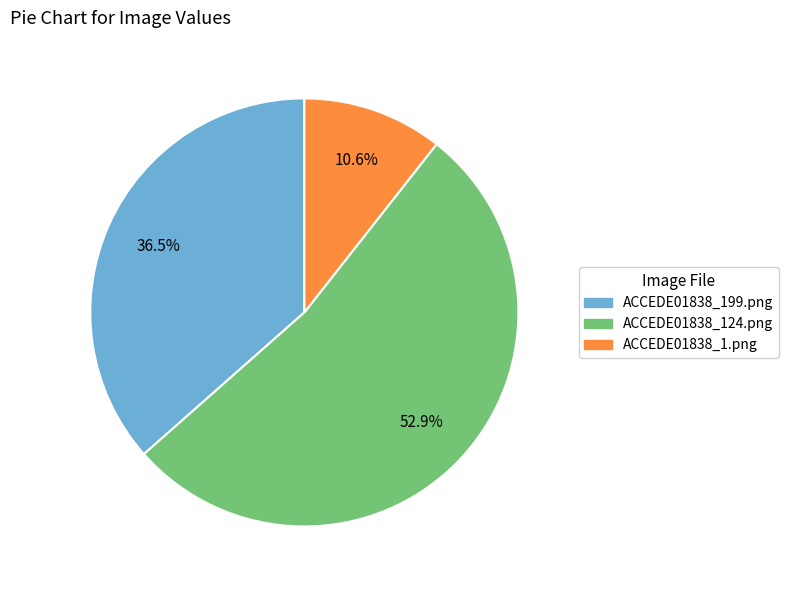

Is there any slice that represents more than half of the pie?

Yes